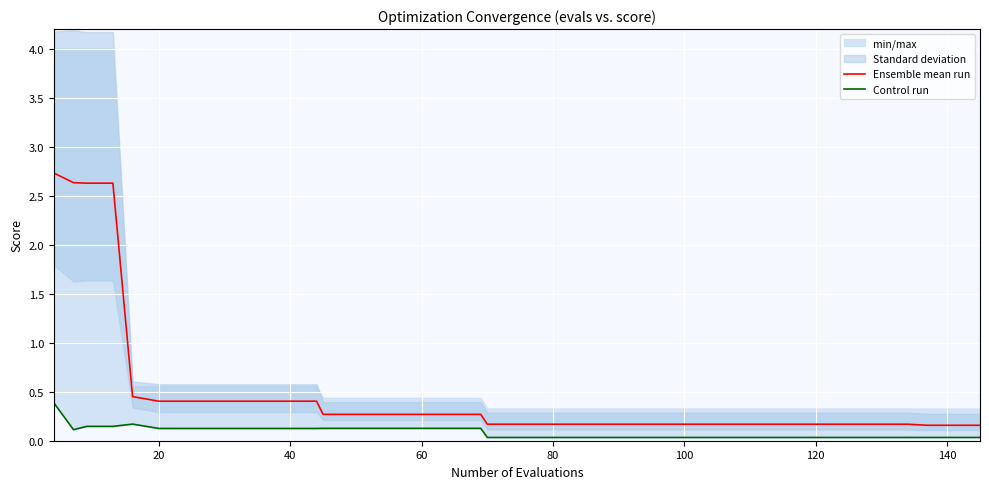

What is the value of the Ensemble mean run point at the 3rd from the left?

2.6